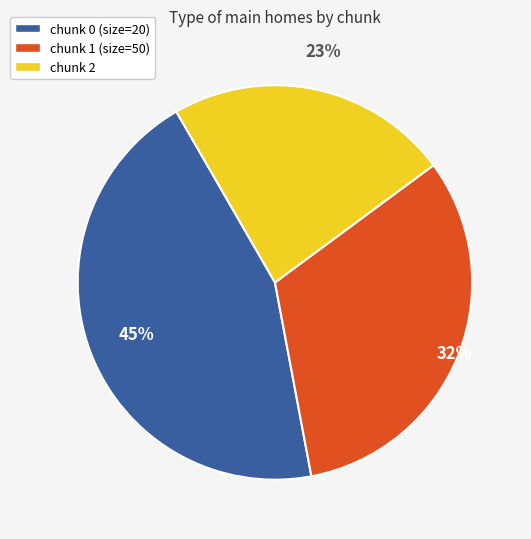

Which has a higher value, chunk 2 or chunk 1 (size=50)?

chunk 1 (size=50)